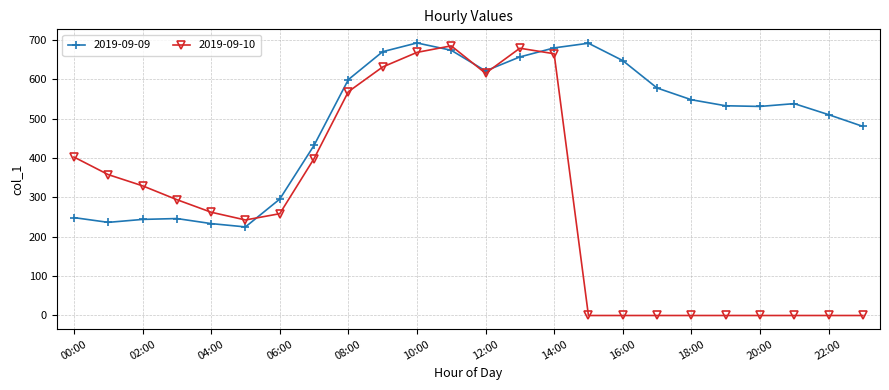

How many data points in 2019-09-09 are less than 538?

12